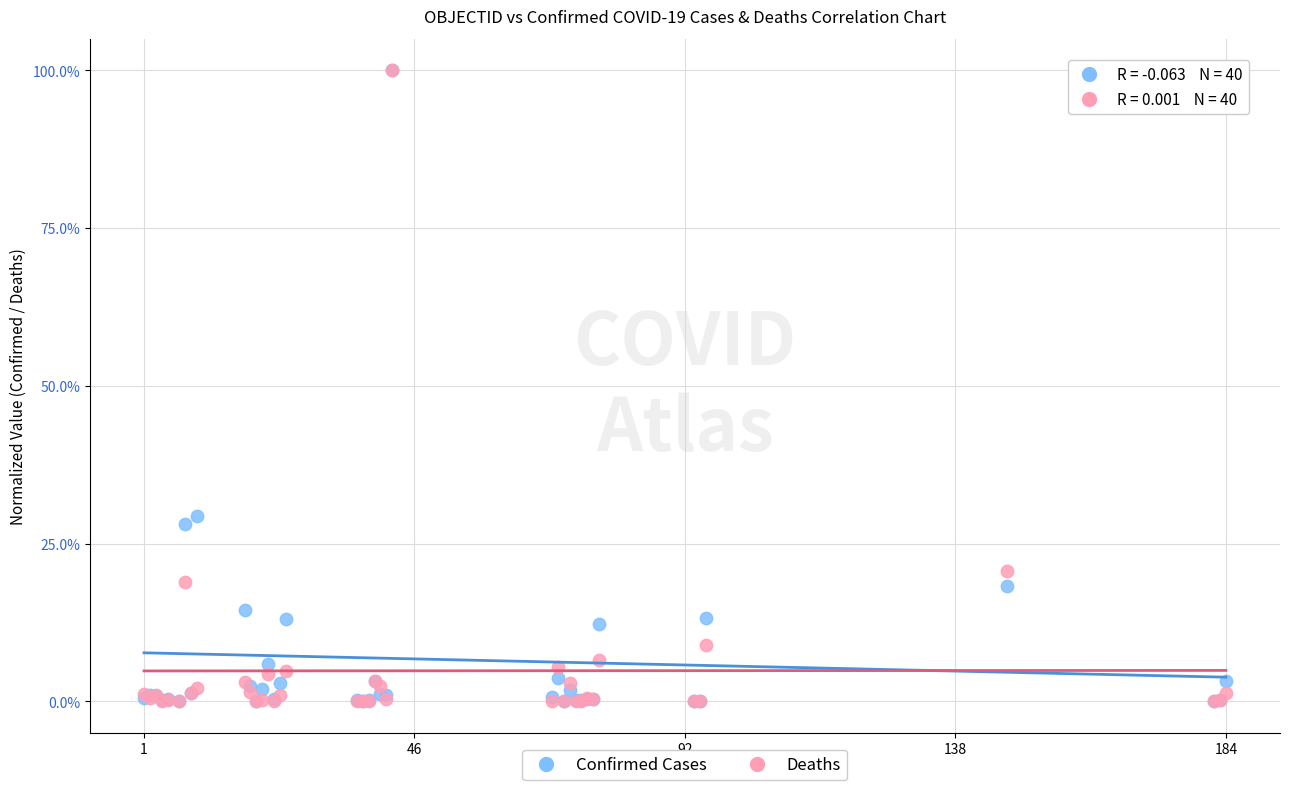

What are all the series names shown in the legend?

Confirmed Cases, Deaths